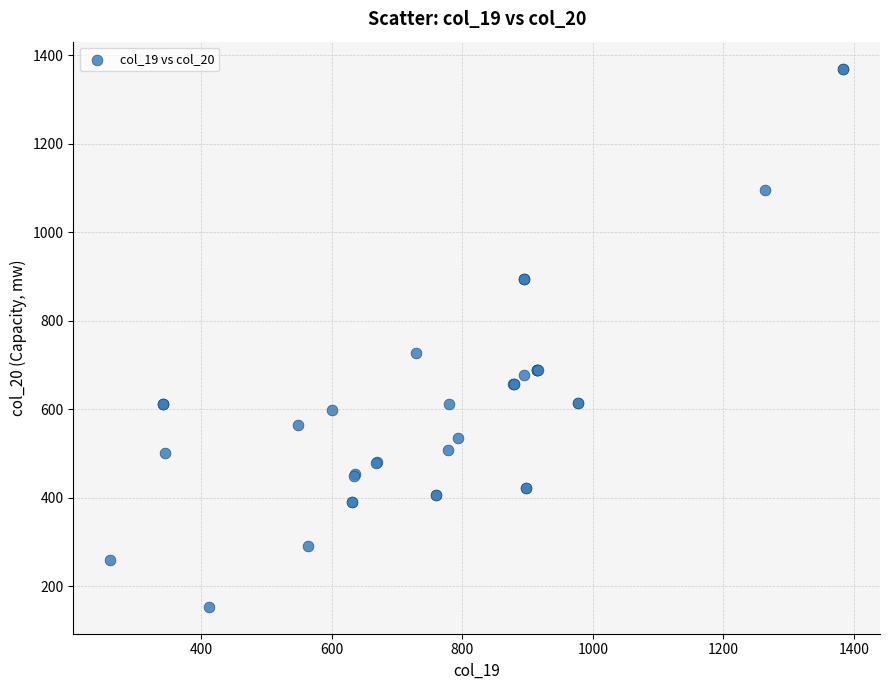

What Y value in the scatter plot is closest to 762?

728.2